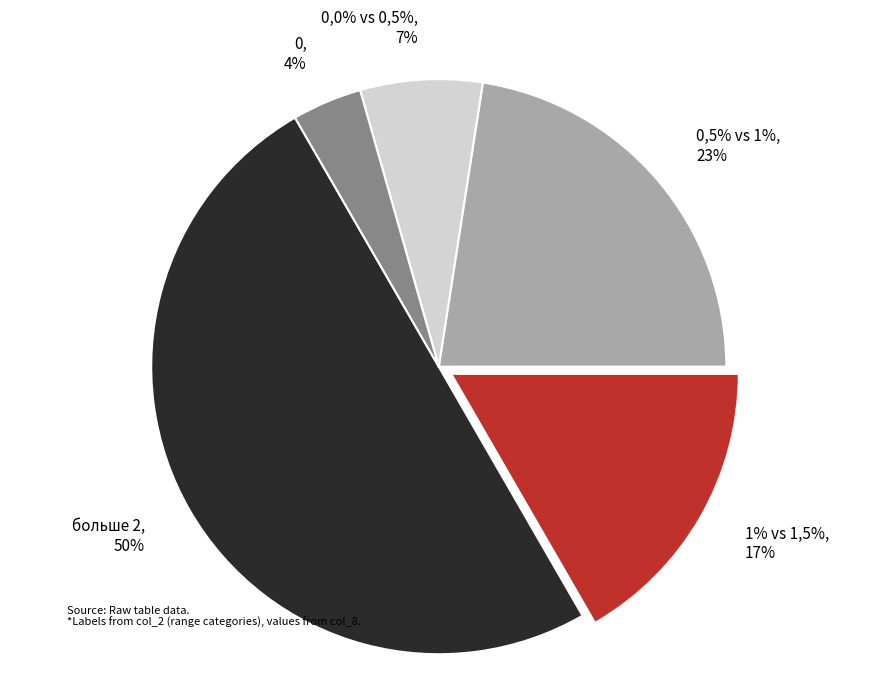

Does больше 2 account for over 50% of the chart?

No